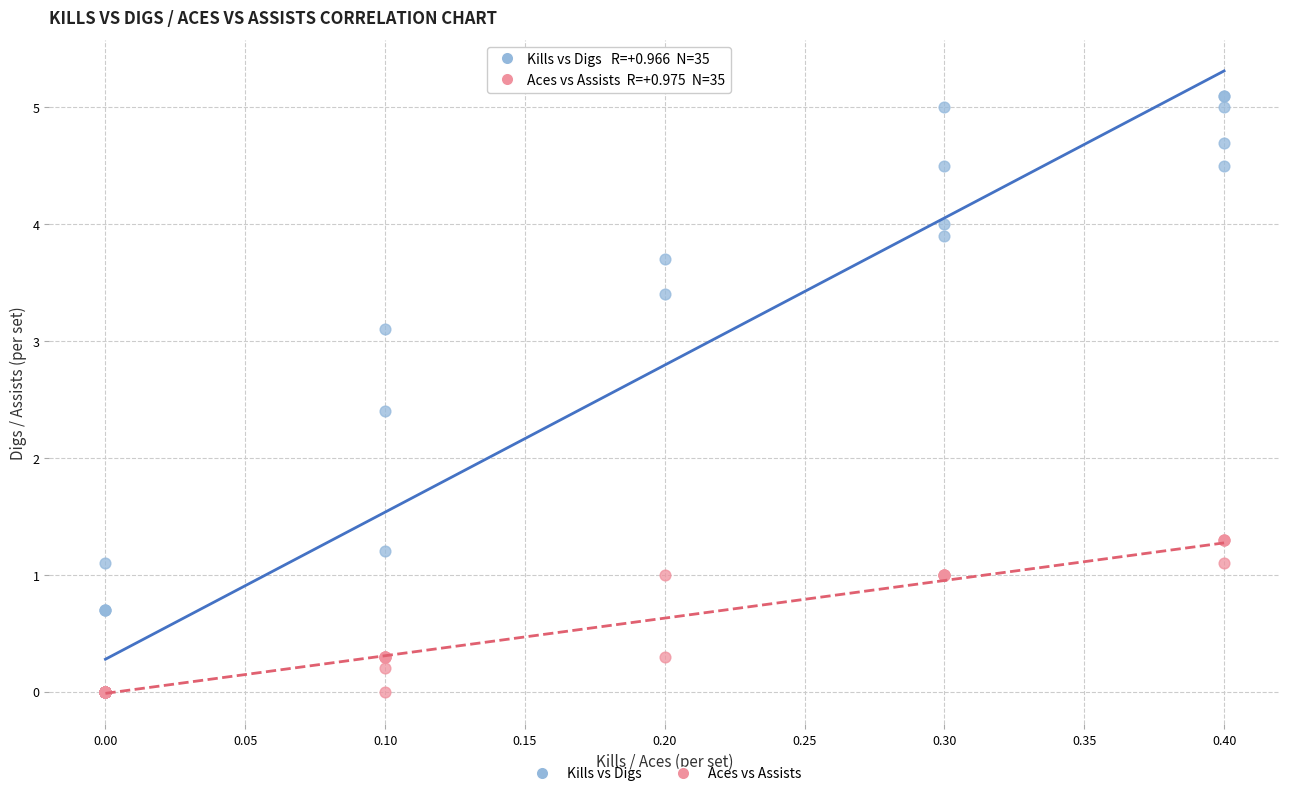

Which series reaches the maximum Y coordinate?

Kills vs Digs